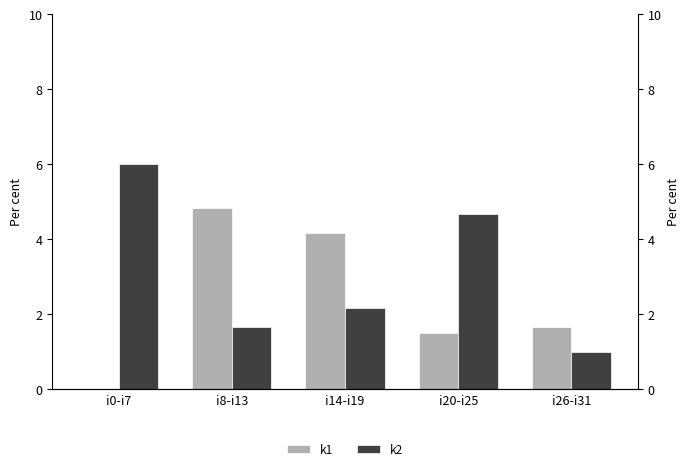

What is the total value across all series at i20-i25?

6.2